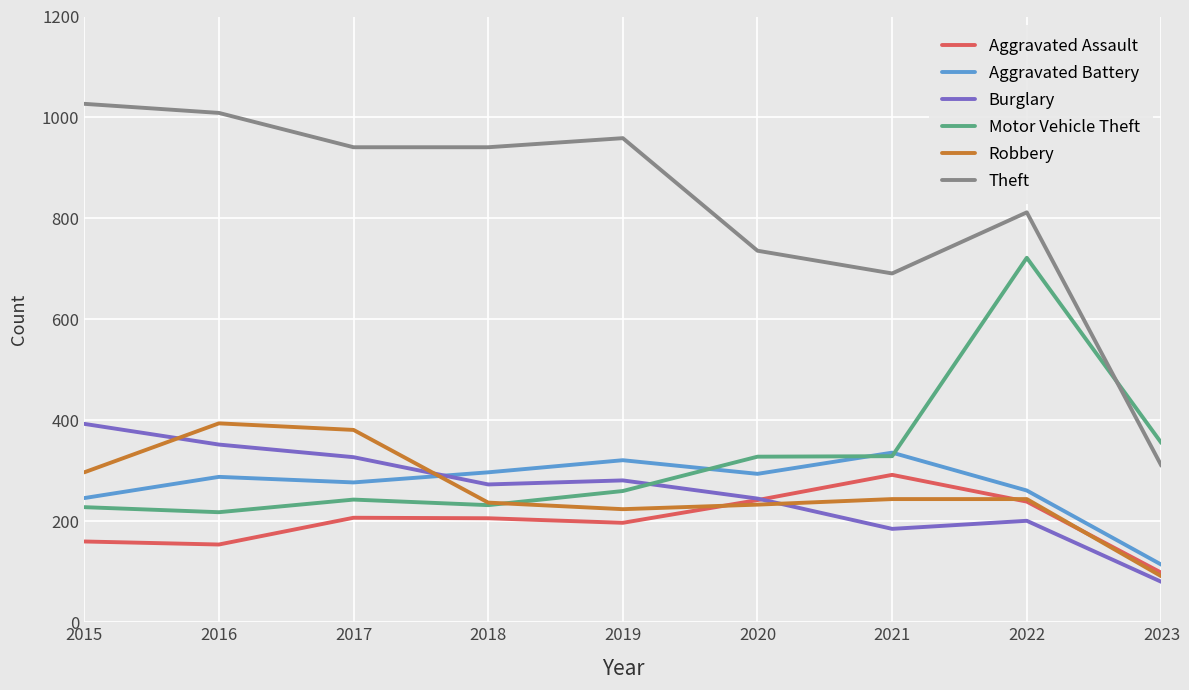

True or false: Robbery and Theft intersect in this chart.

False